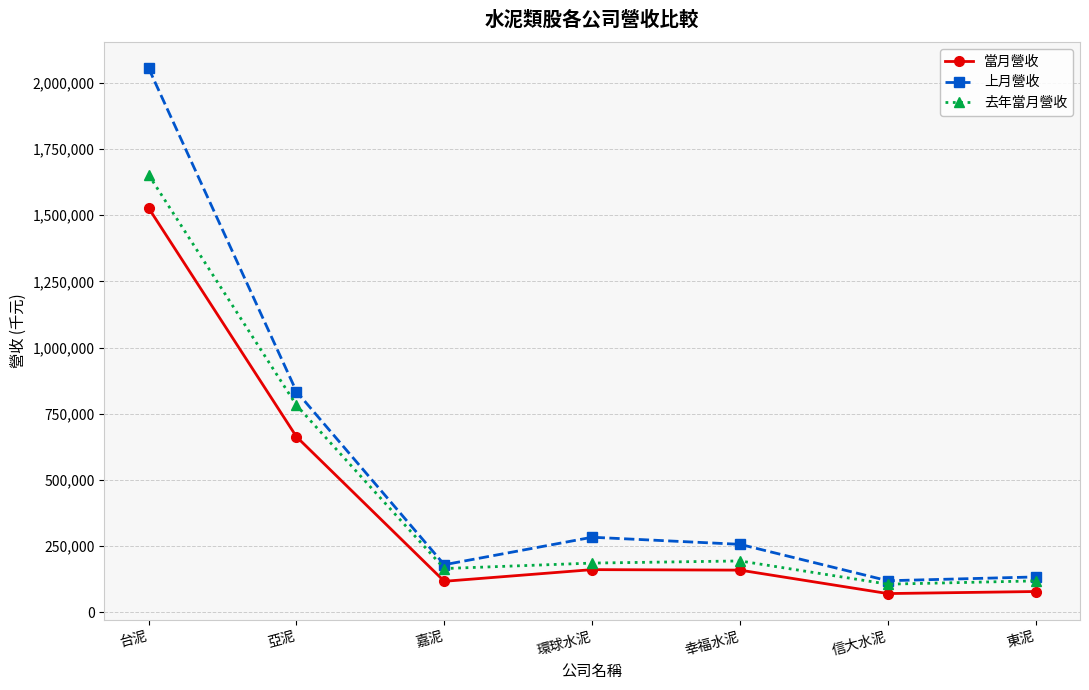

How many values in the 當月營收 series are below 159414?

3